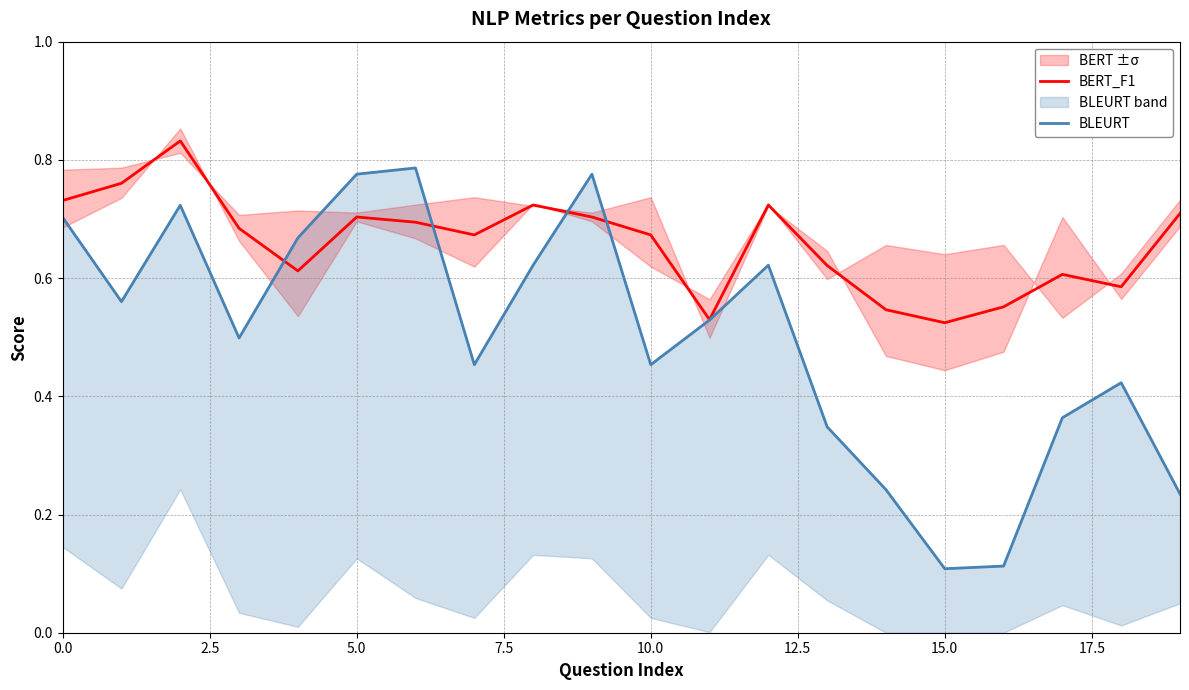

What is the sum of all BERT_F1 values?

13.2